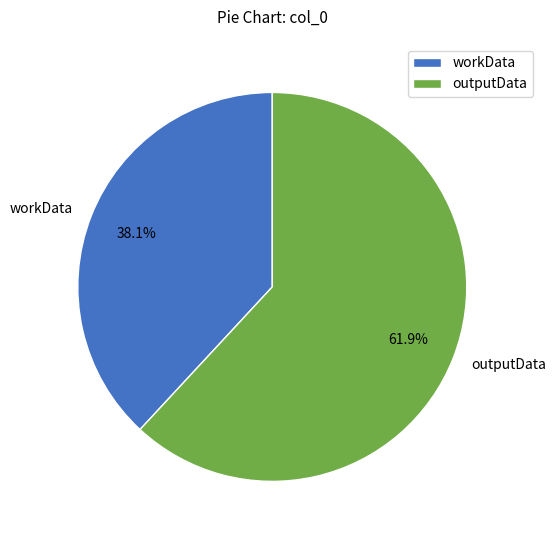

Which slice represents more than half of the pie?

outputData